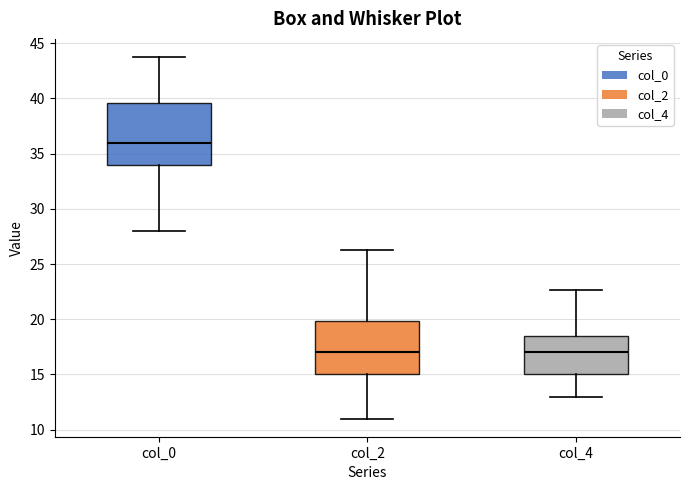

Where does the median line of the box for col_4 sit on the y-axis? The values are not printed on the chart, so give them approximately, as read against the axis.

17.0